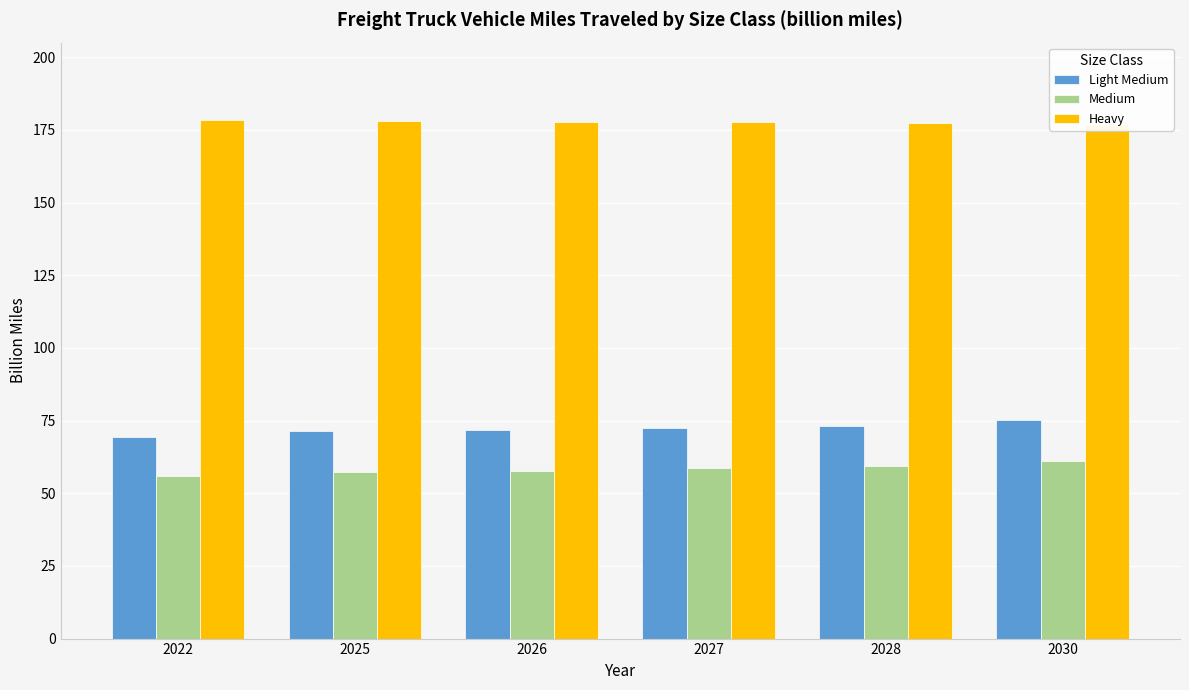

Which series changed the most between 2022 and 2027?

Light Medium